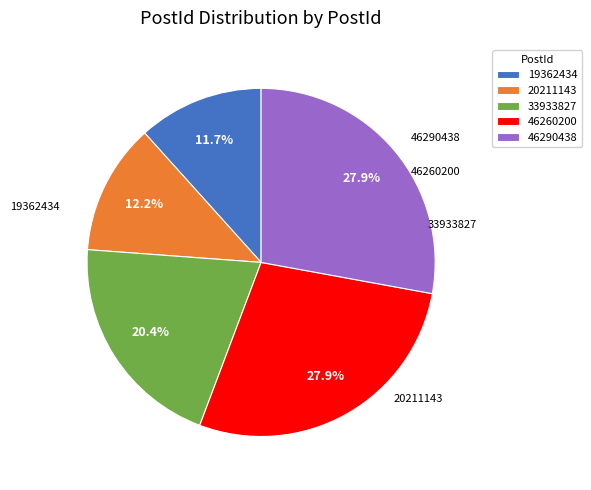

What is the smallest slice in the pie chart?

19362434